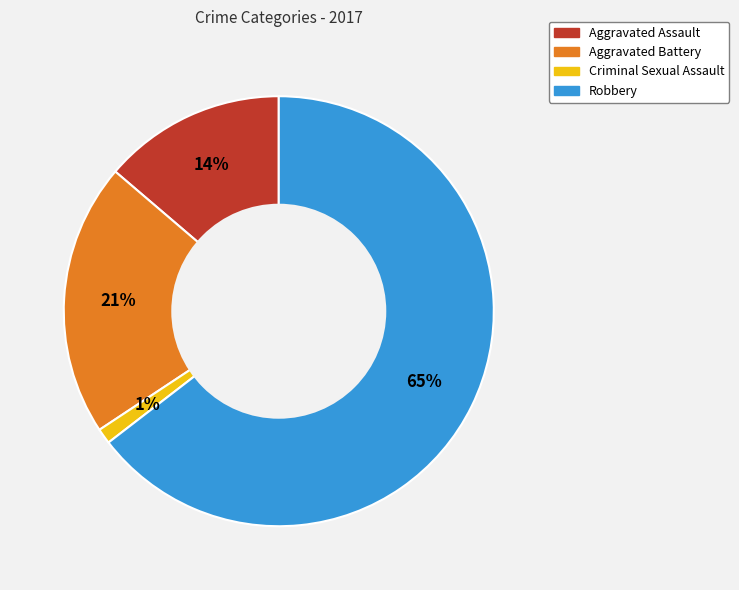

To the nearest percent, what percentage of the pie is Criminal Sexual Assault?

1%